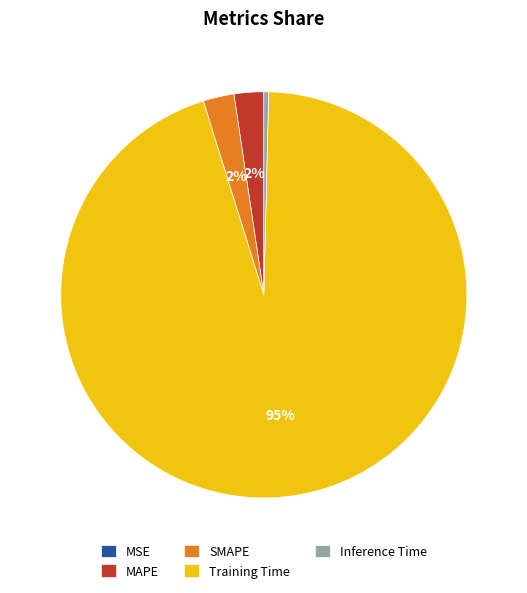

The Training Time slice represents 95% of the pie. True or false?

True